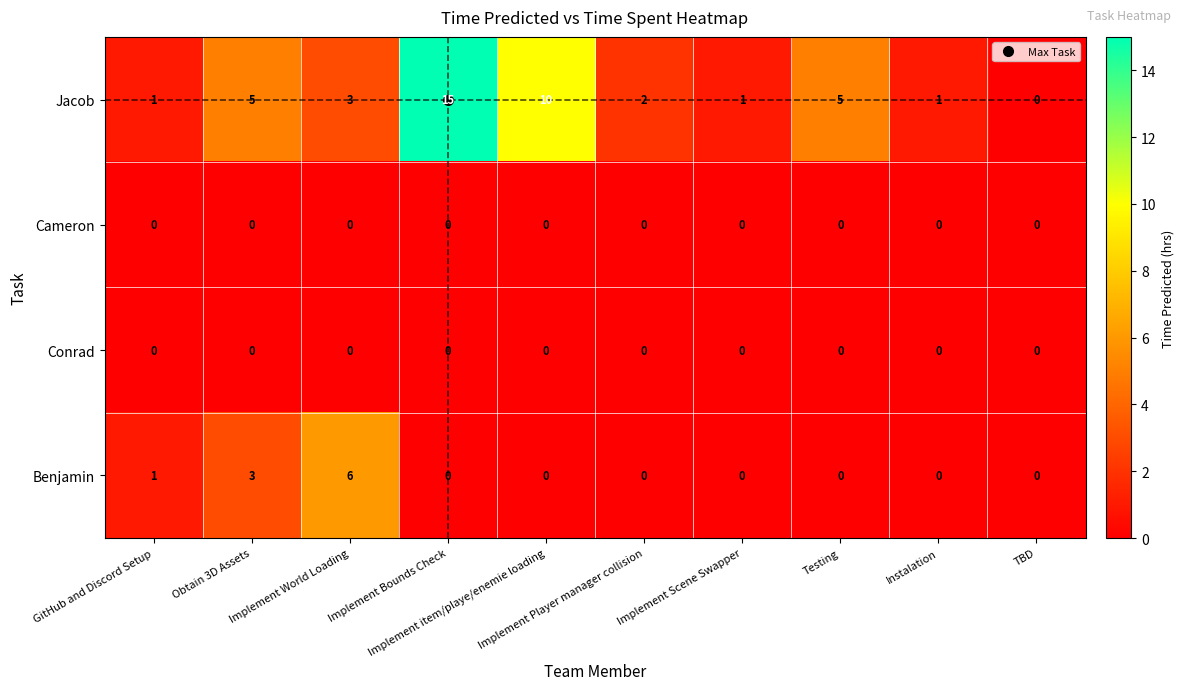

Which series has the largest total across all categories?

Jacob